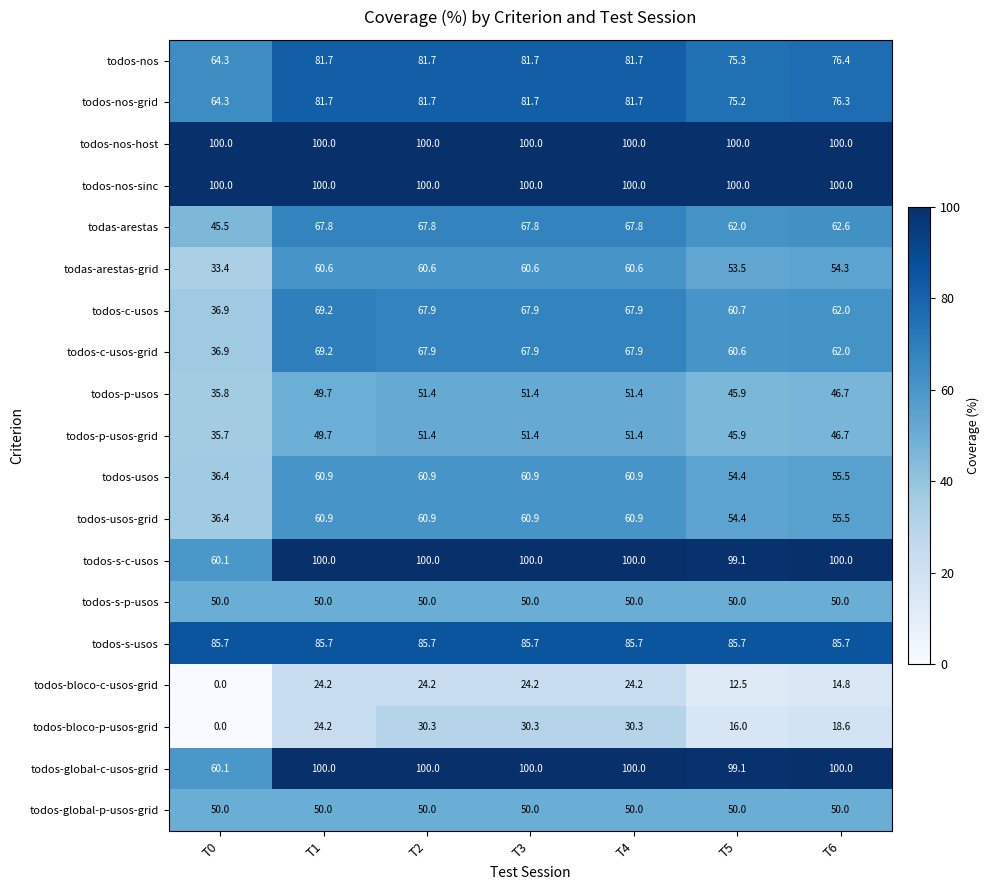

What is the sum of the todos-nos values at T3 and T2?

163.4